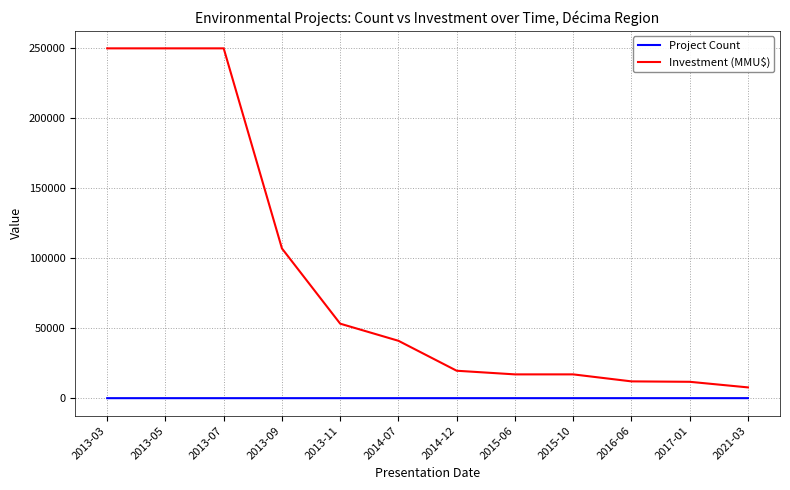

Rank the series by their average value, from lowest to highest.

Project Count, Investment (MMU$)